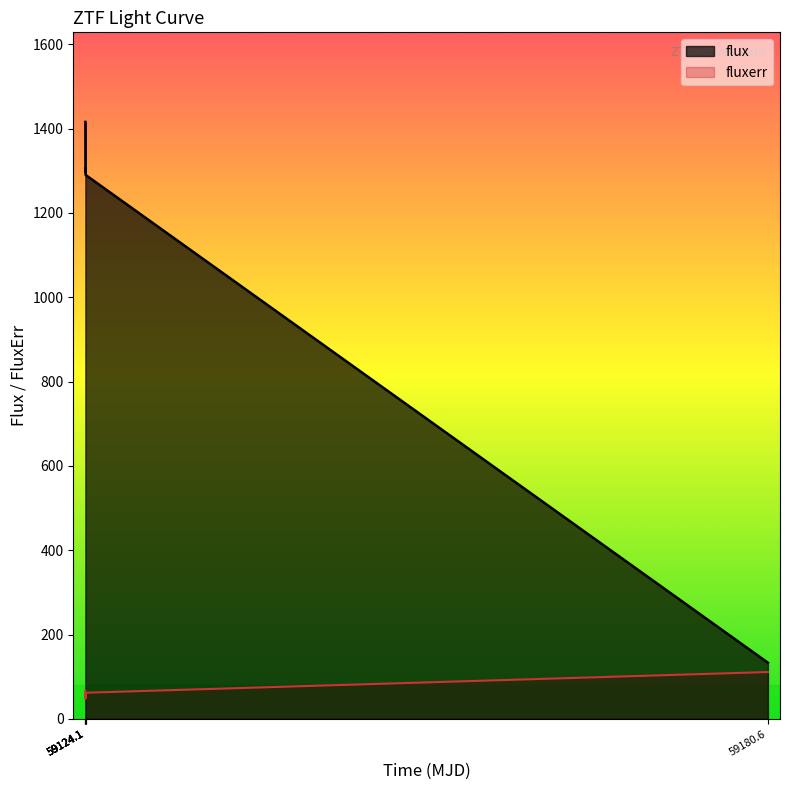

True or false: fluxerr has a value of 62.1 at 4.

True